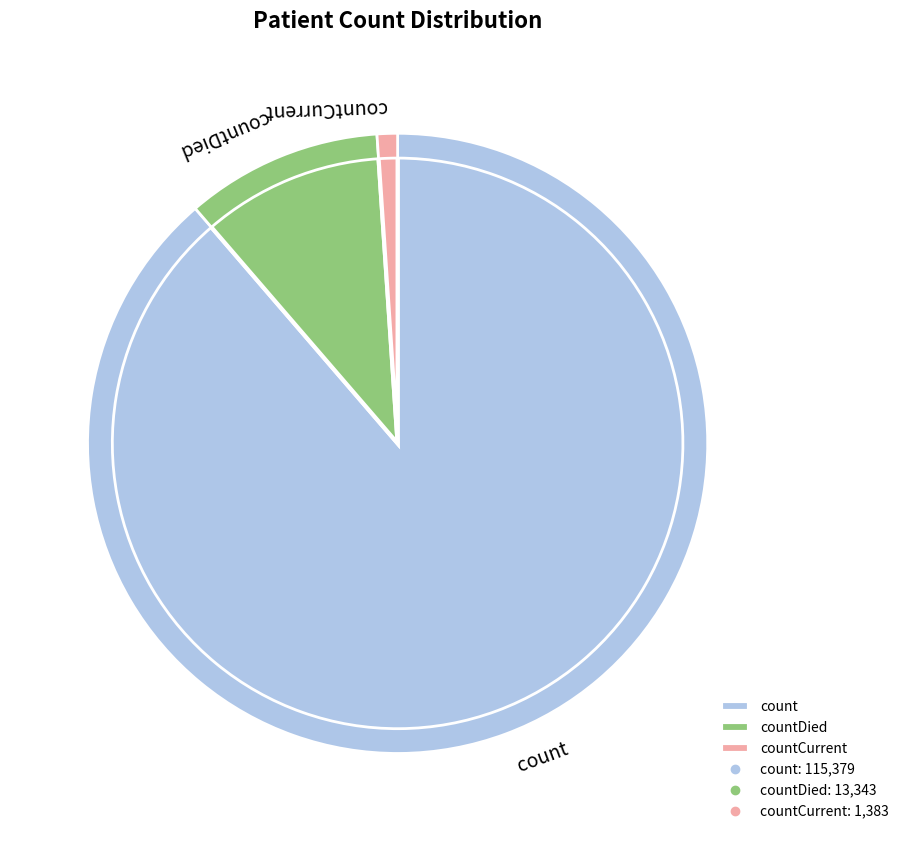

Approximately how many times larger is the value at count compared to countCurrent?

83.4